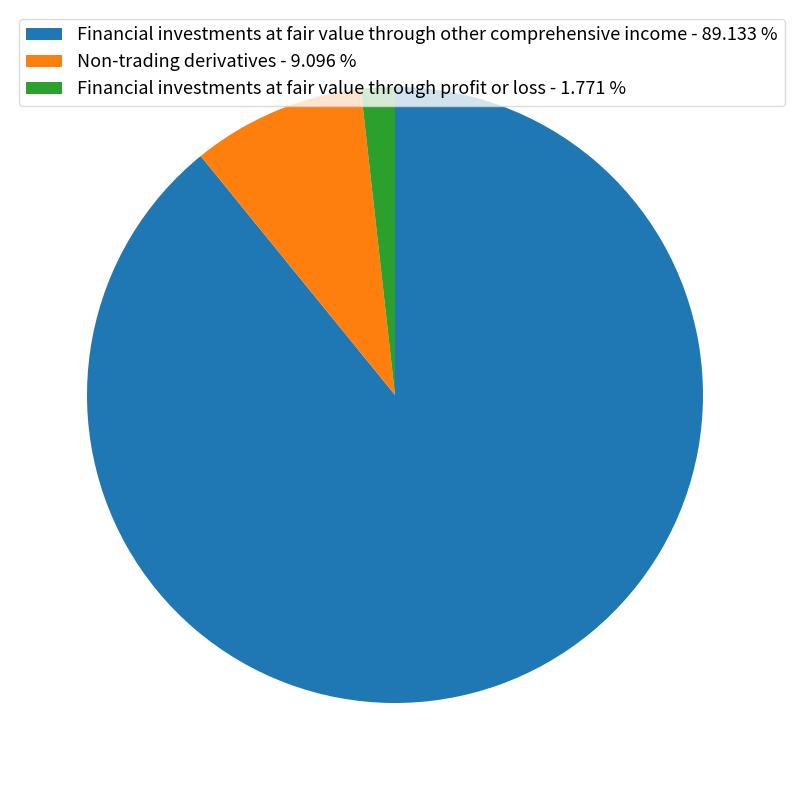

Which has a higher value, Financial investments at fair value through other comprehensive income - 89.133 % or Non-trading derivatives - 9.096 %?

Financial investments at fair value through other comprehensive income - 89.133 %